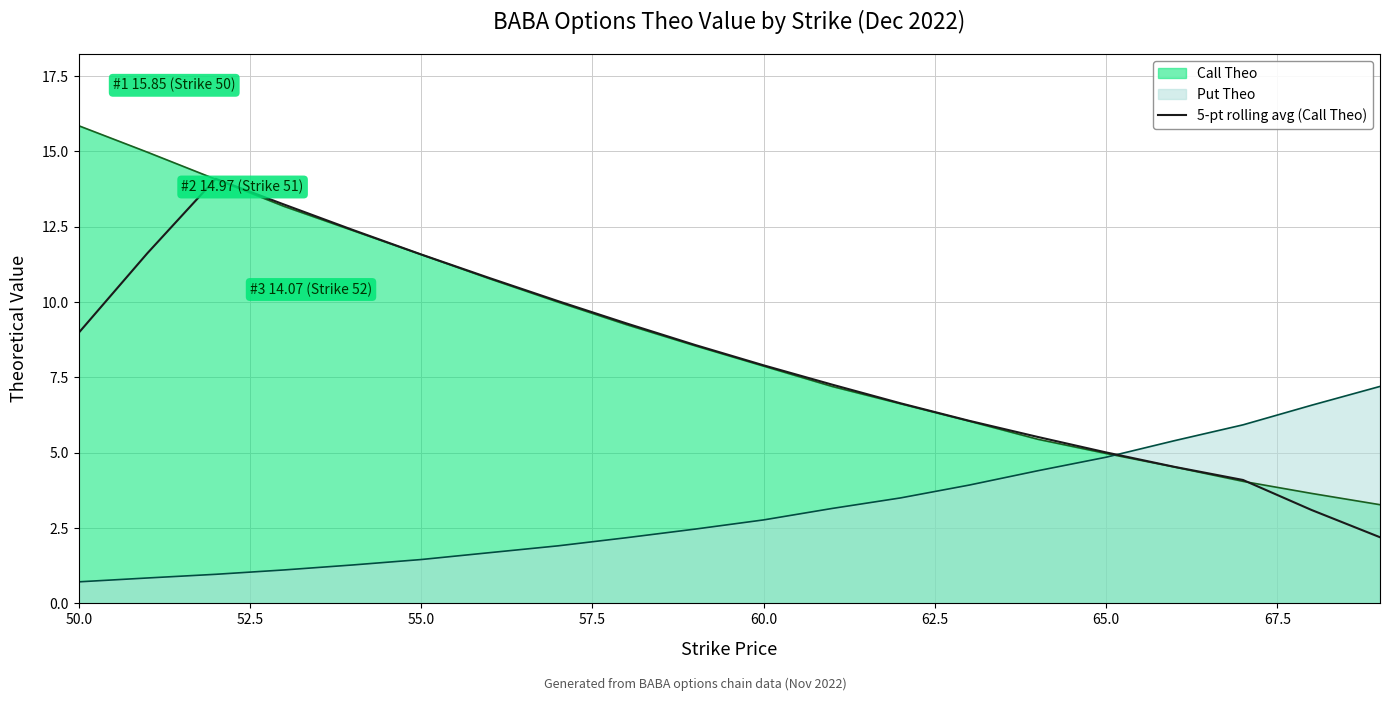

What is the spread (max minus min) of values at 50.0?

15.1